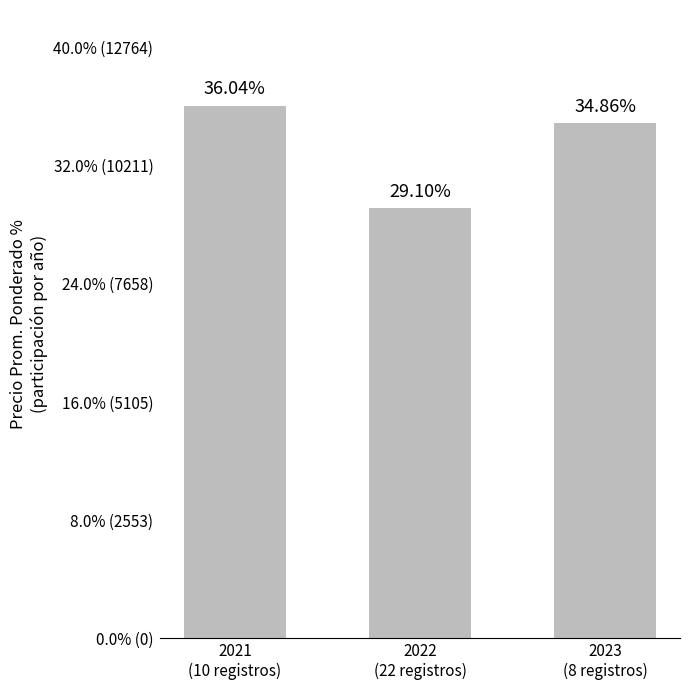

Reading left to right, transcribe all the data shown in this chart.

2021
(10 registros)=36.0	2022
(22 registros)=29.1	2023
(8 registros)=34.9